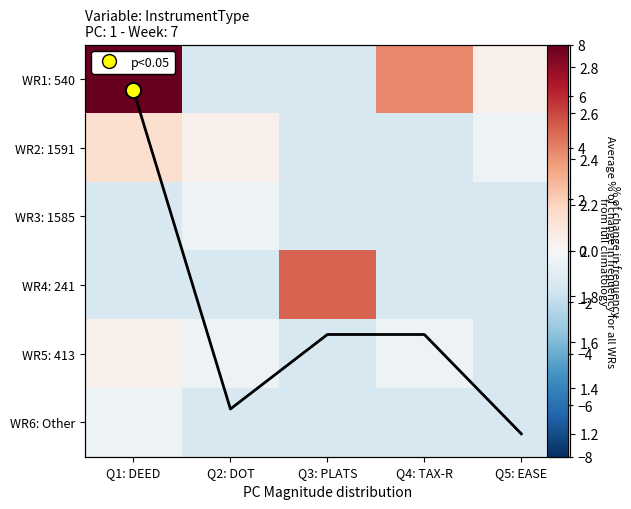

At which label does WR1: 540 reach its minimum?

Q2: DOT